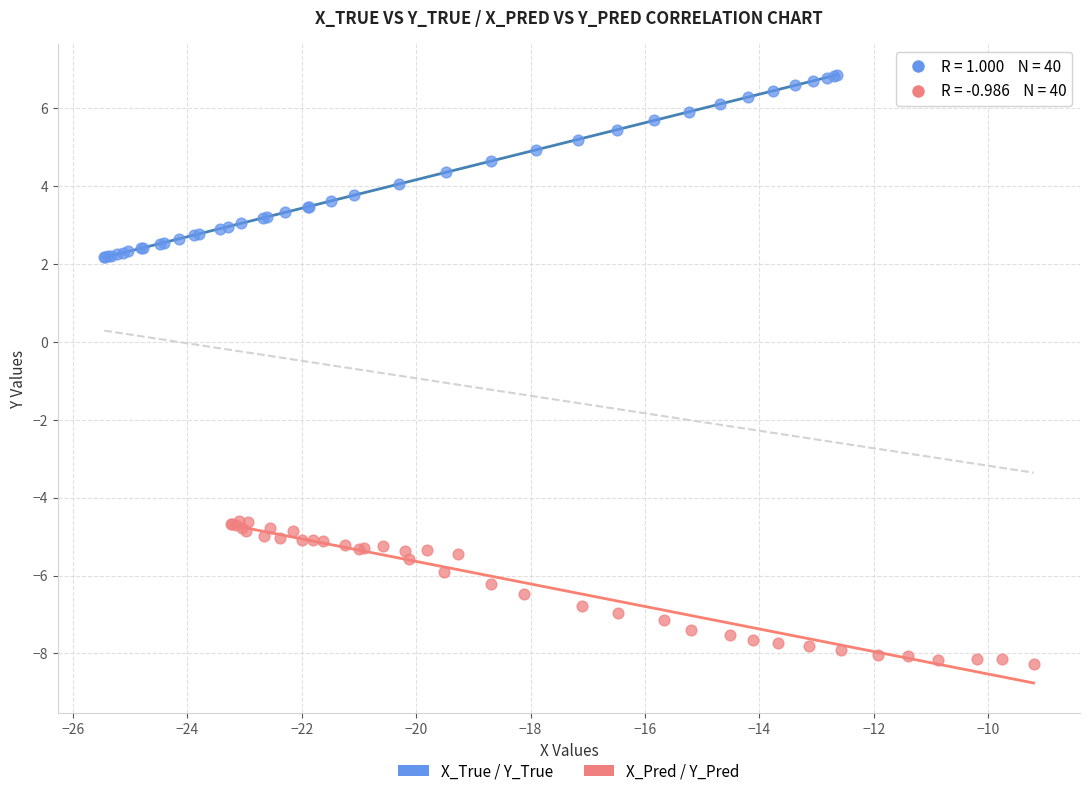

Which series contains the highest Y value?

X_True / Y_True